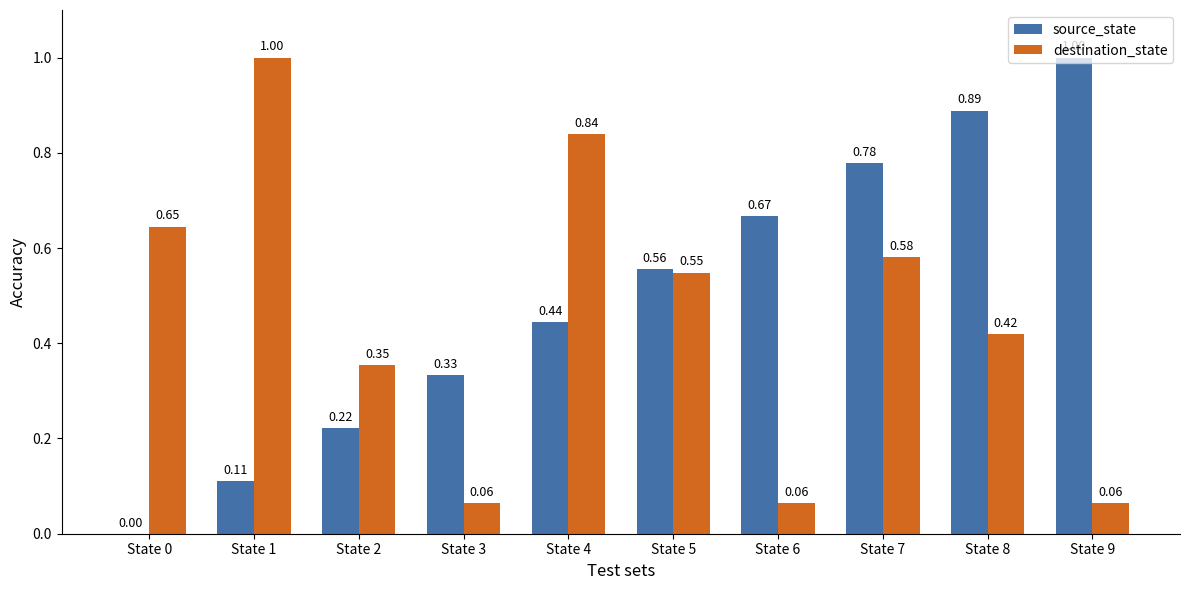

Which series has the largest total across all categories?

source_state